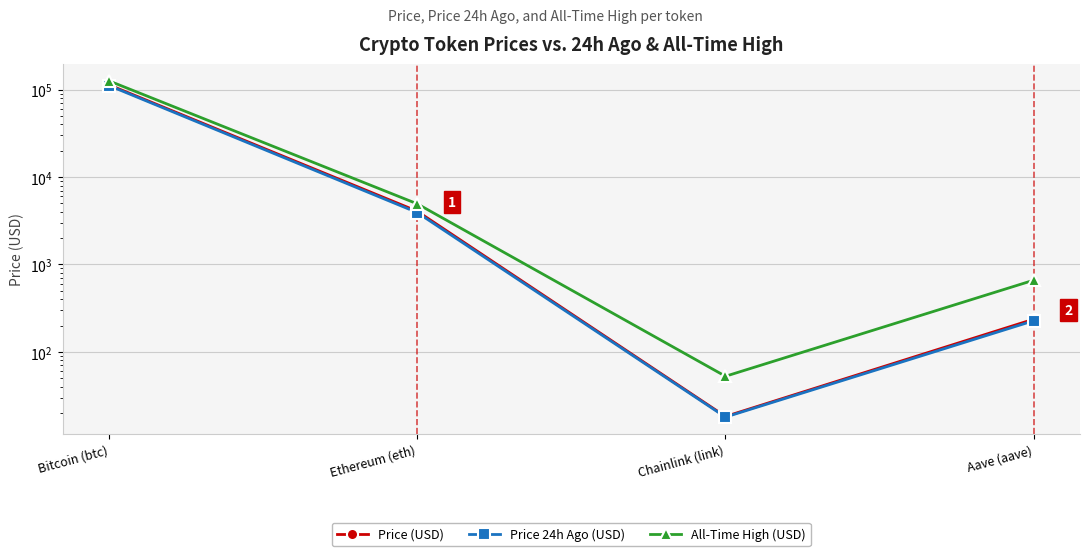

What is the difference between the highest and lowest values at Chainlink (link)?

34.7